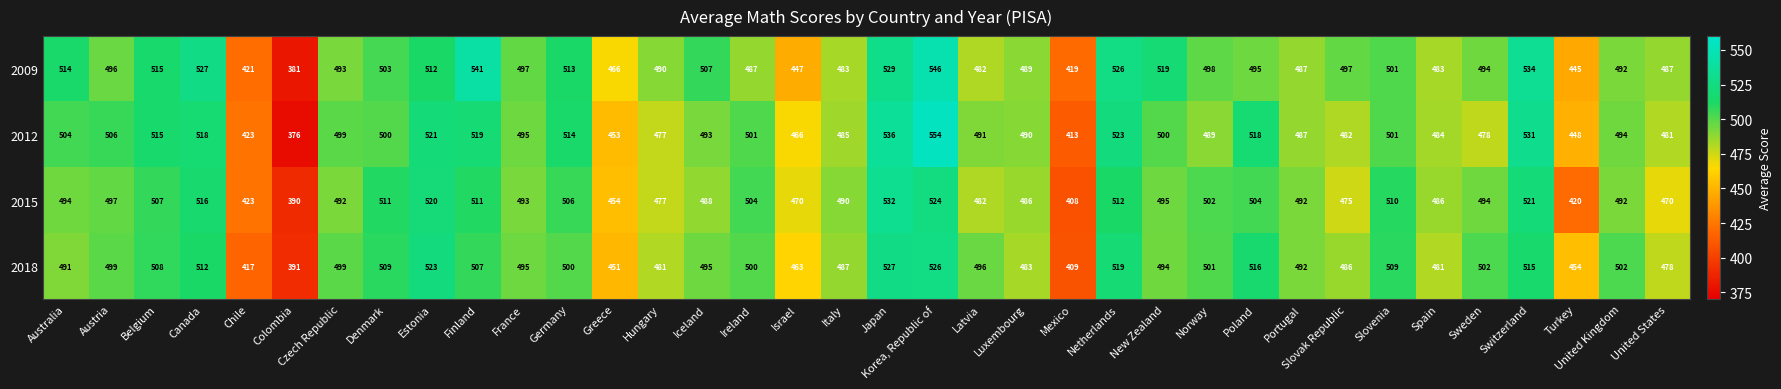

Between Colombia and Norway, which series saw the biggest shift?

2009